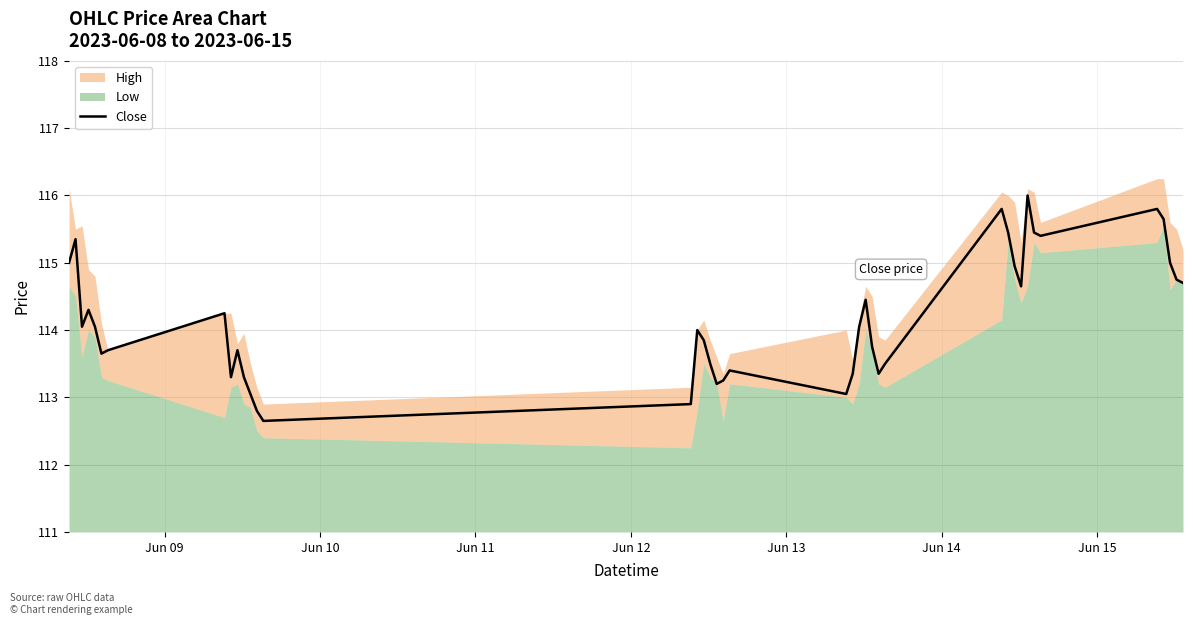

What is the value of the 27th point from the left?

113.3